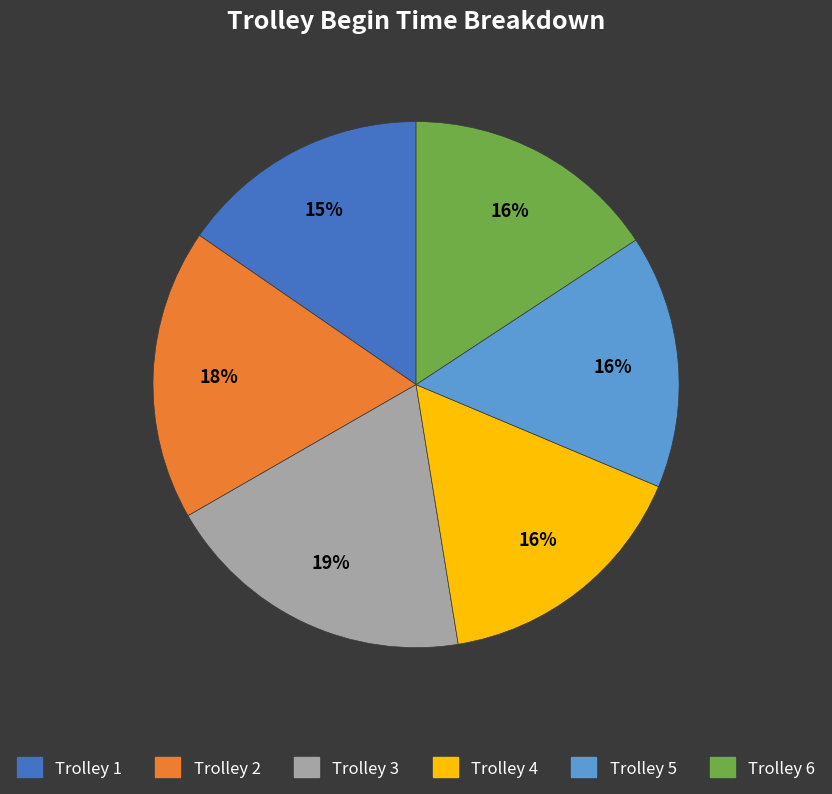

What is the ratio of the value at Trolley 5 to the value at Trolley 2?

0.9